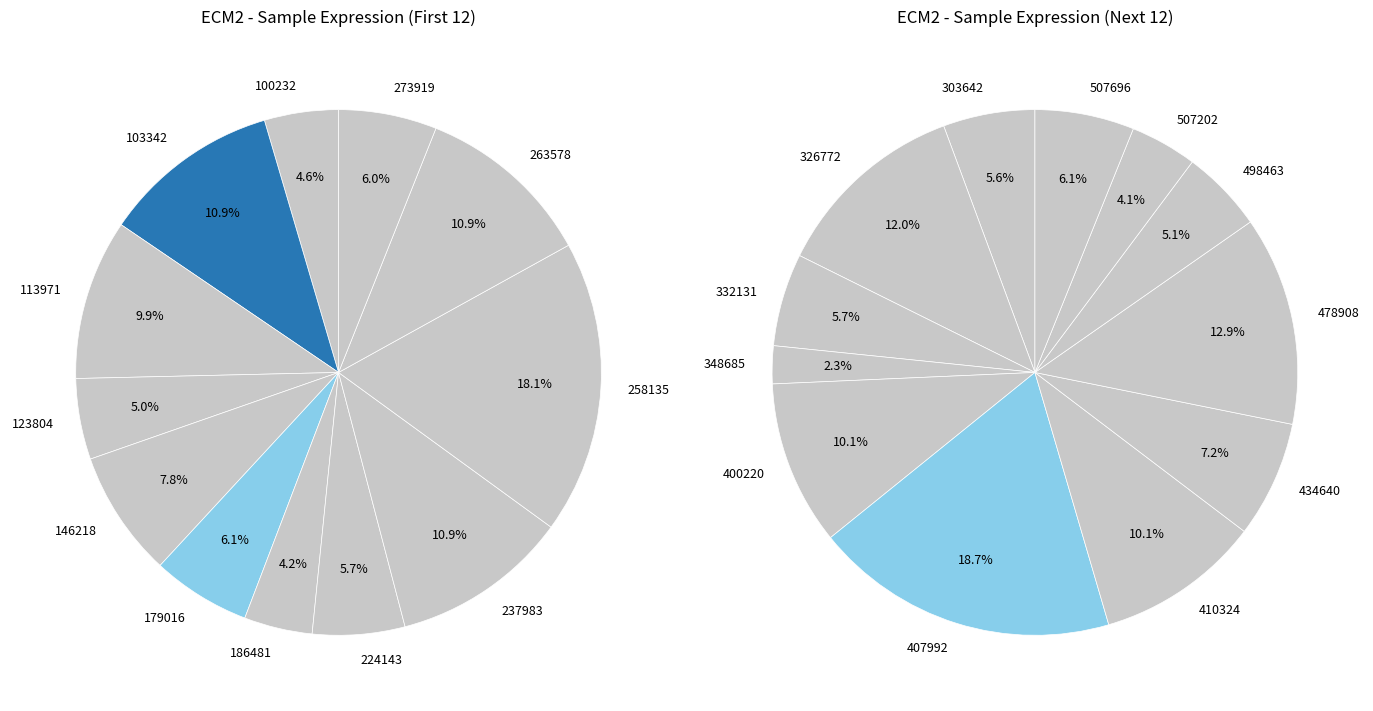

To the nearest percent, what portion does 113971 represent?

10%